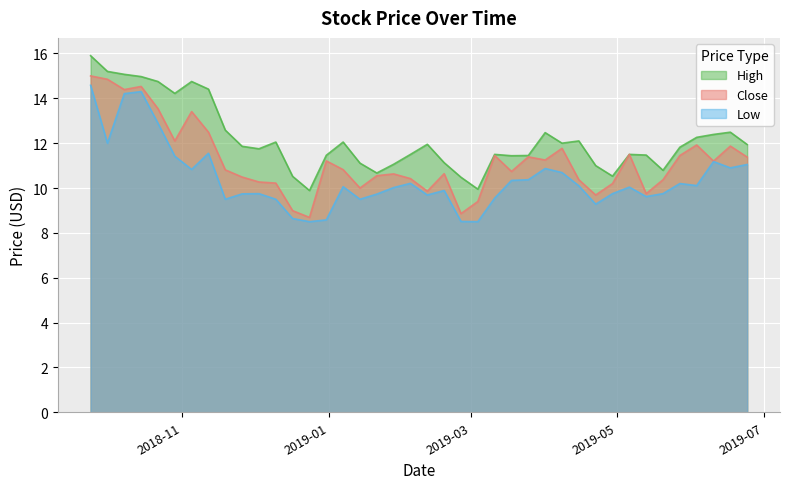

The value of High at 2019-02-11 is 16.6. True or false?

False